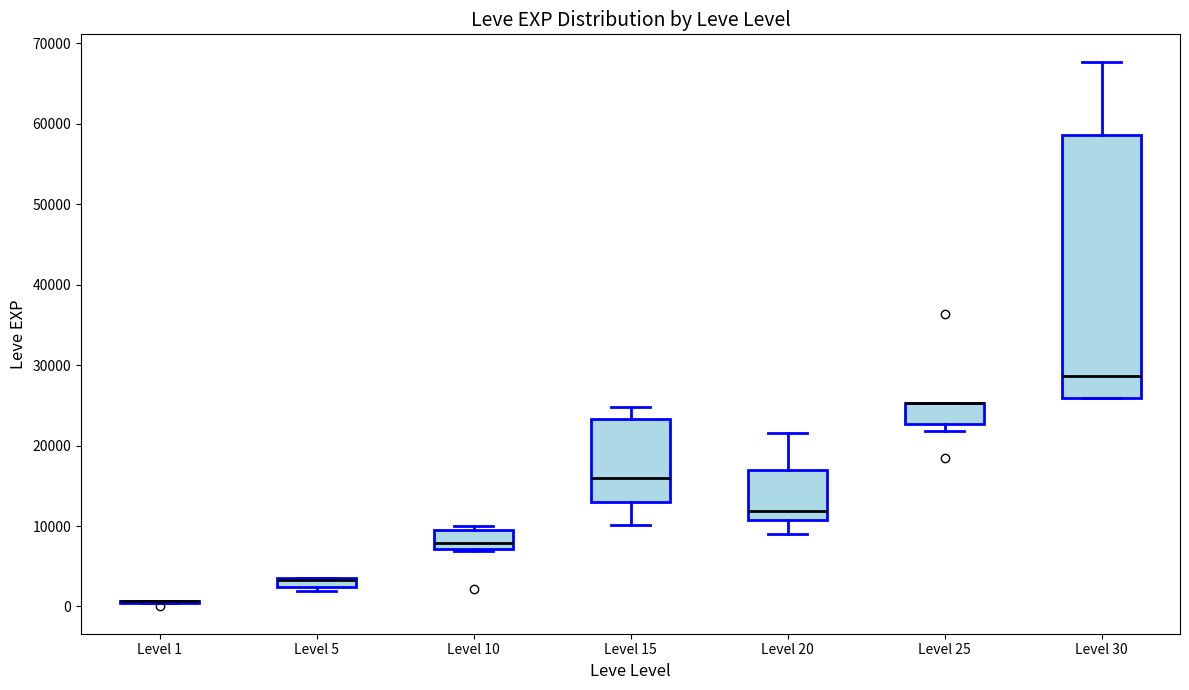

Where is the upper edge of the box for Level 10 on the y-axis? The values are not printed on the chart, so give them approximately, as read against the axis.

9000